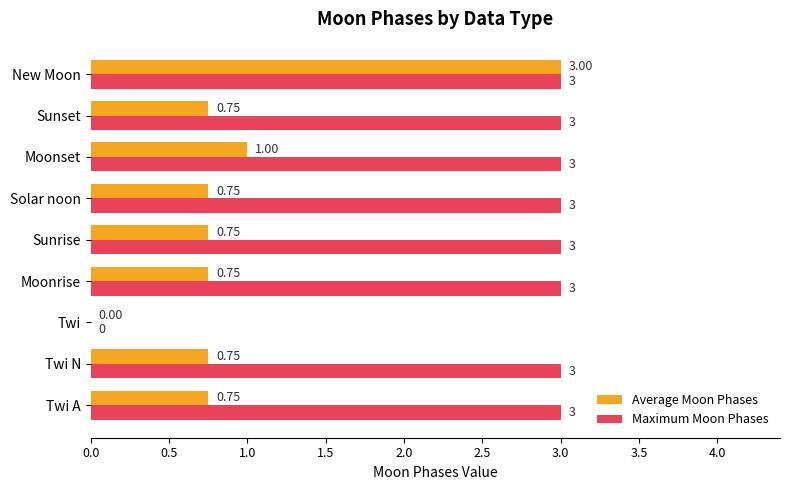

Between Twi and Sunset, which series saw the biggest shift?

Maximum Moon Phases